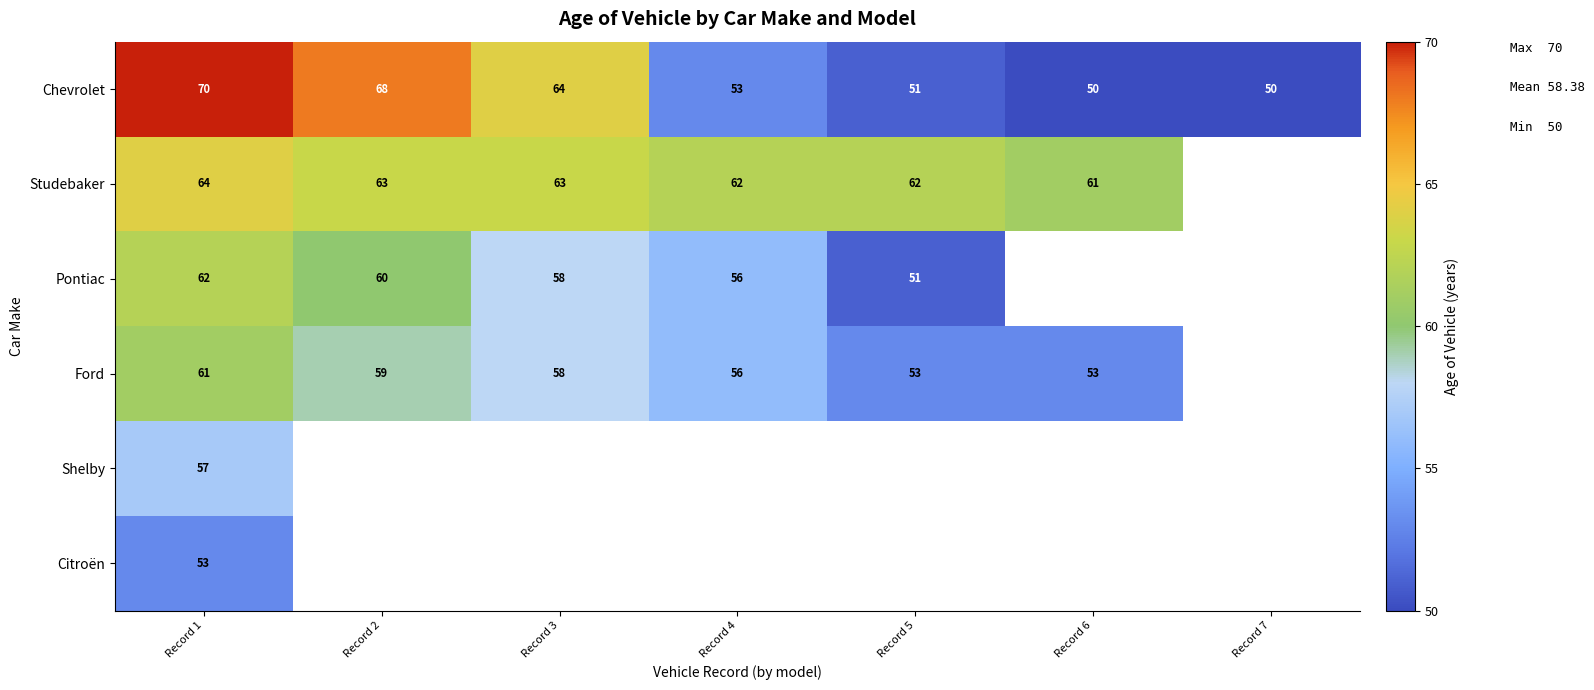

The Chevrolet series shows 50 at Record 6. True or false?

True